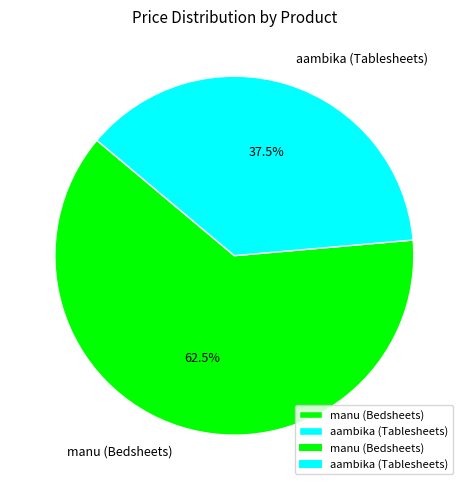

Which slice is the largest?

manu (Bedsheets)